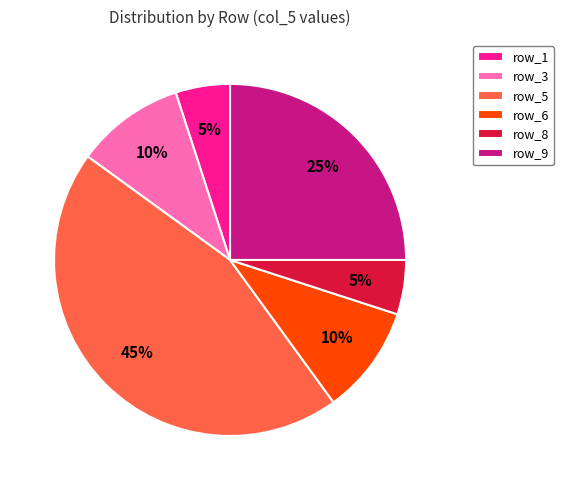

How many segments does this pie chart have?

6